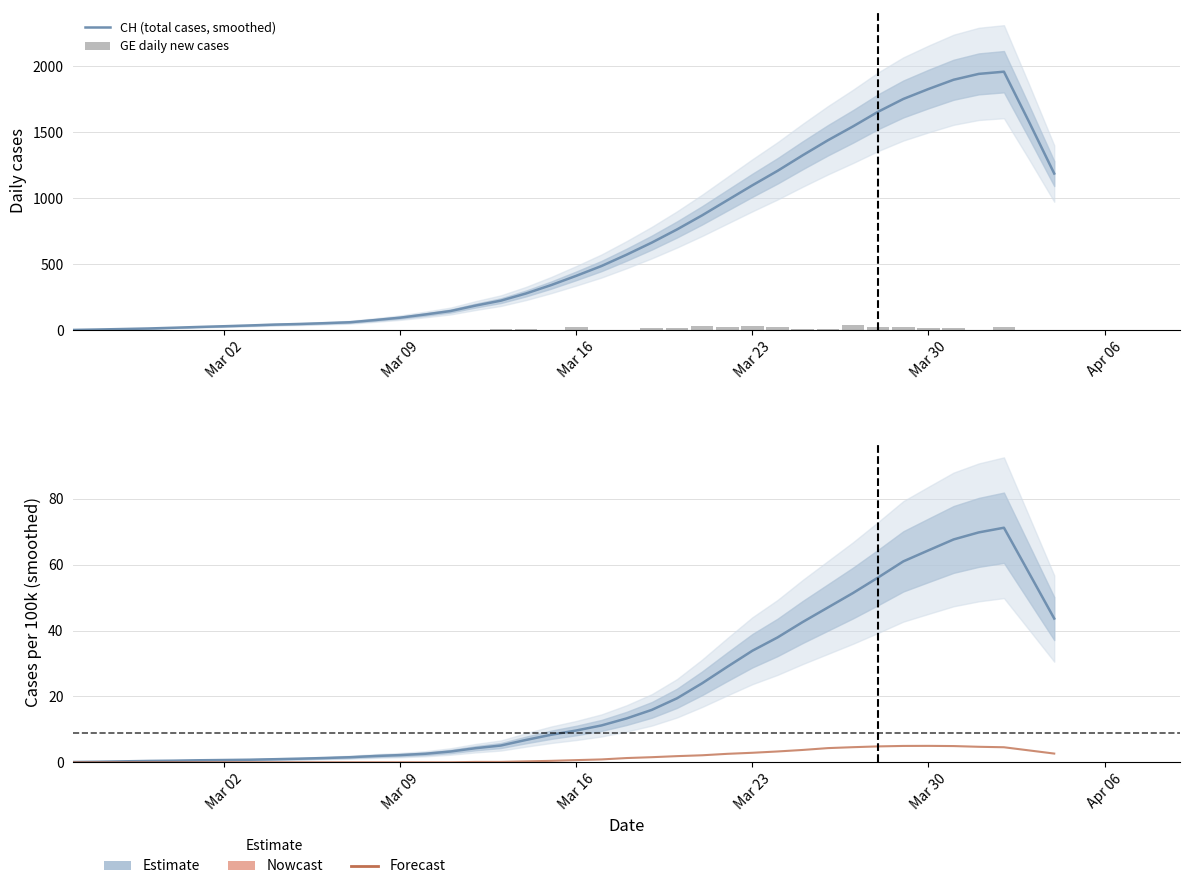

How many values in GE daily new cases are above zero?

28